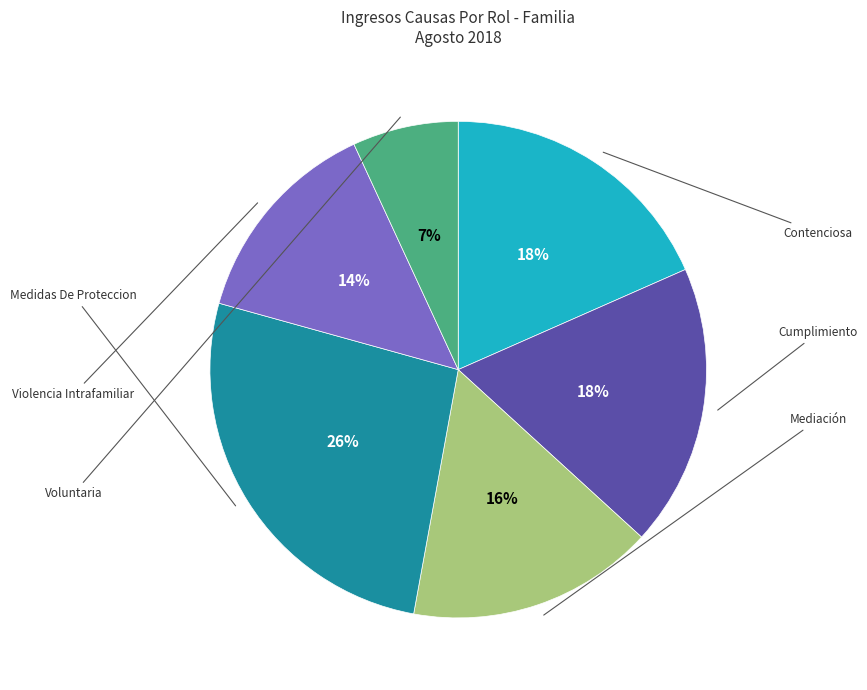

To the nearest percent, what is the average slice percentage?

17%